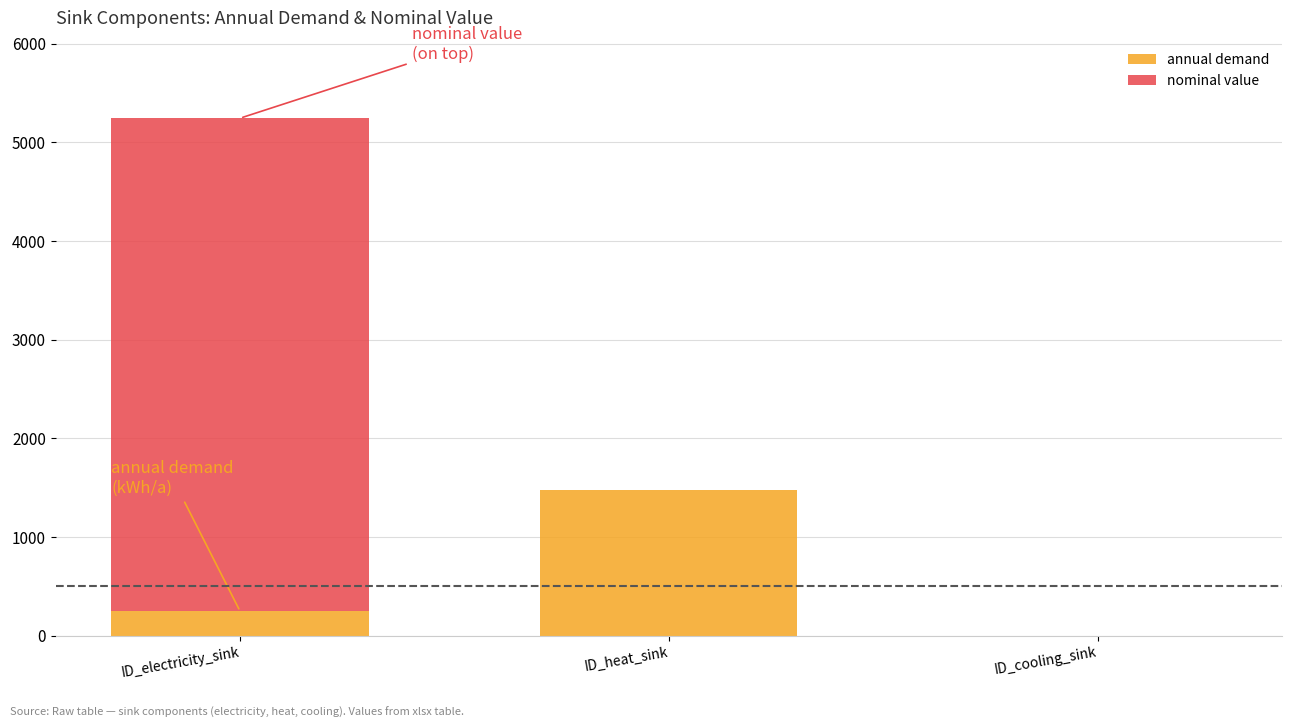

Are the bars horizontal?

No